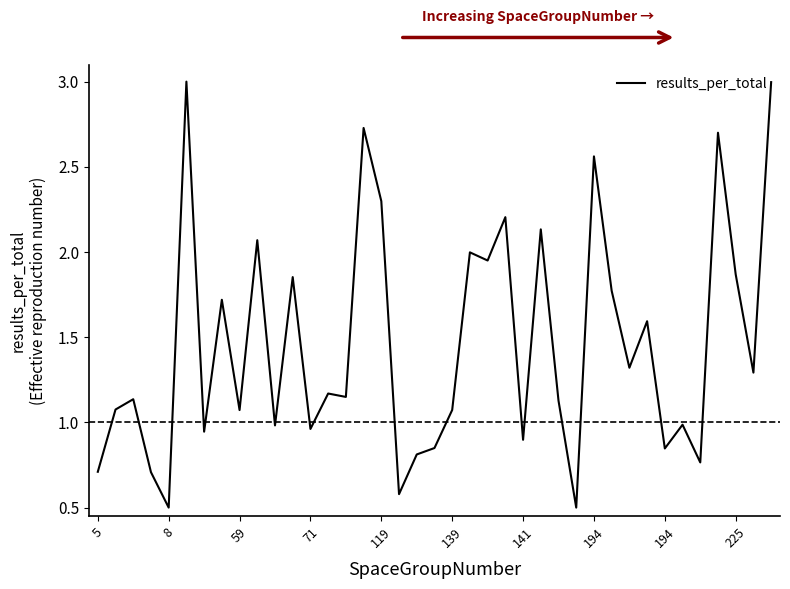

Count the number of values greater than 1.

25